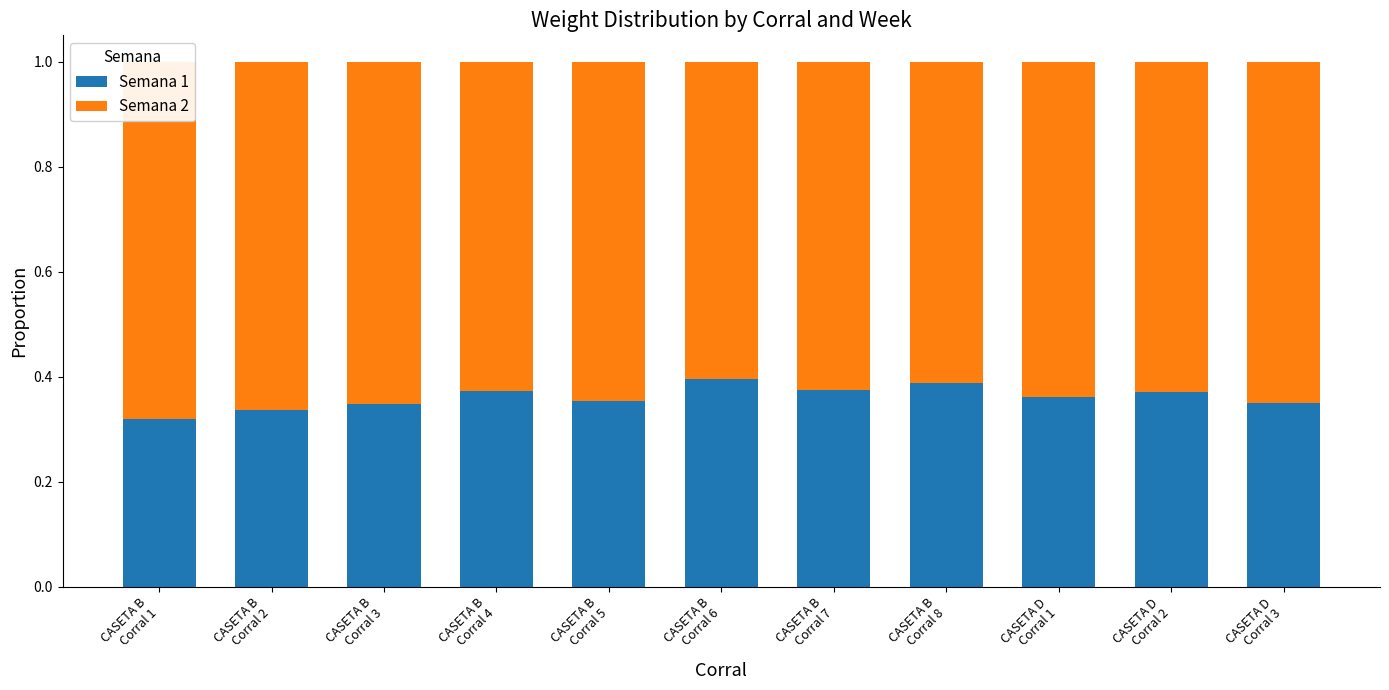

What is the label of the 5th bar from the left?

CASETA B
Corral 5